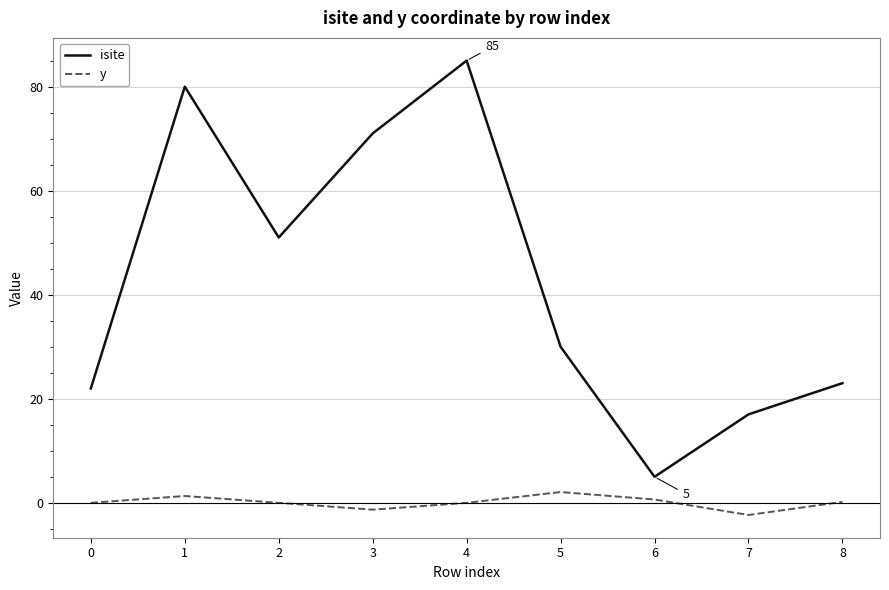

What is the spread (max minus min) of values at 5?

27.9